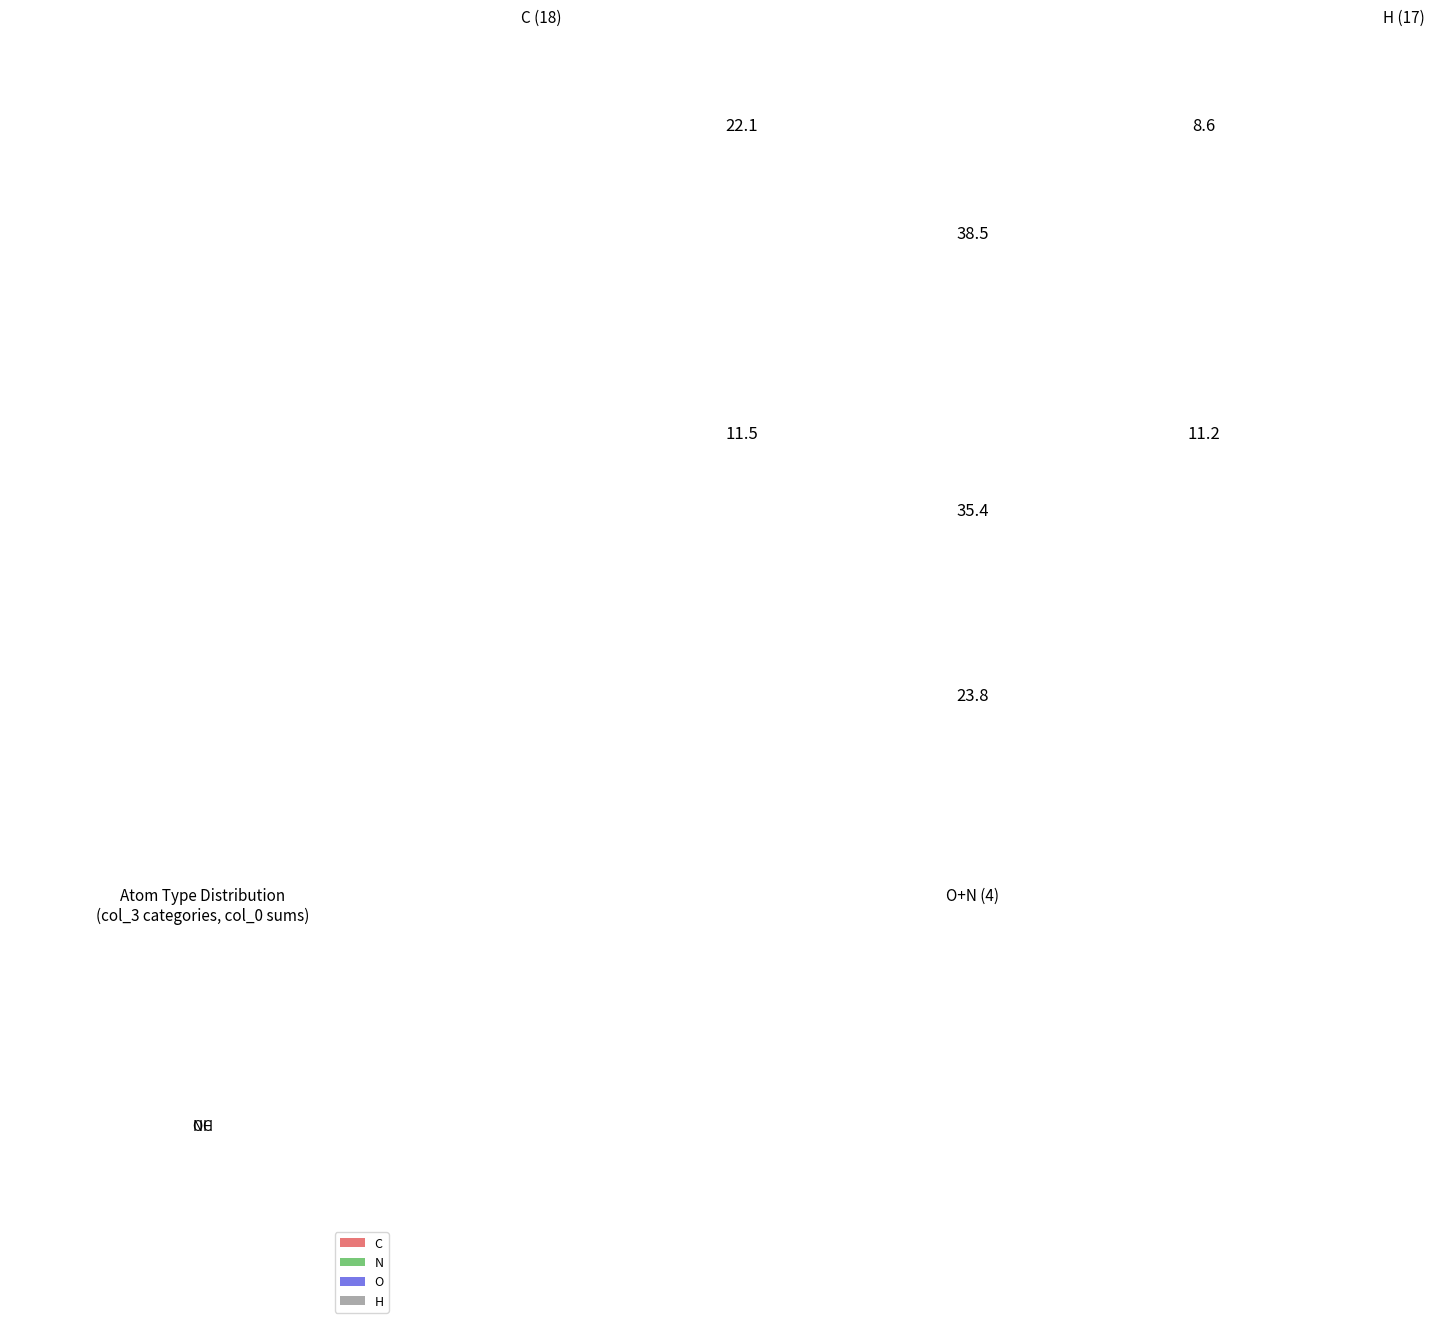

True or false: O accounts for 6% of the total.

True